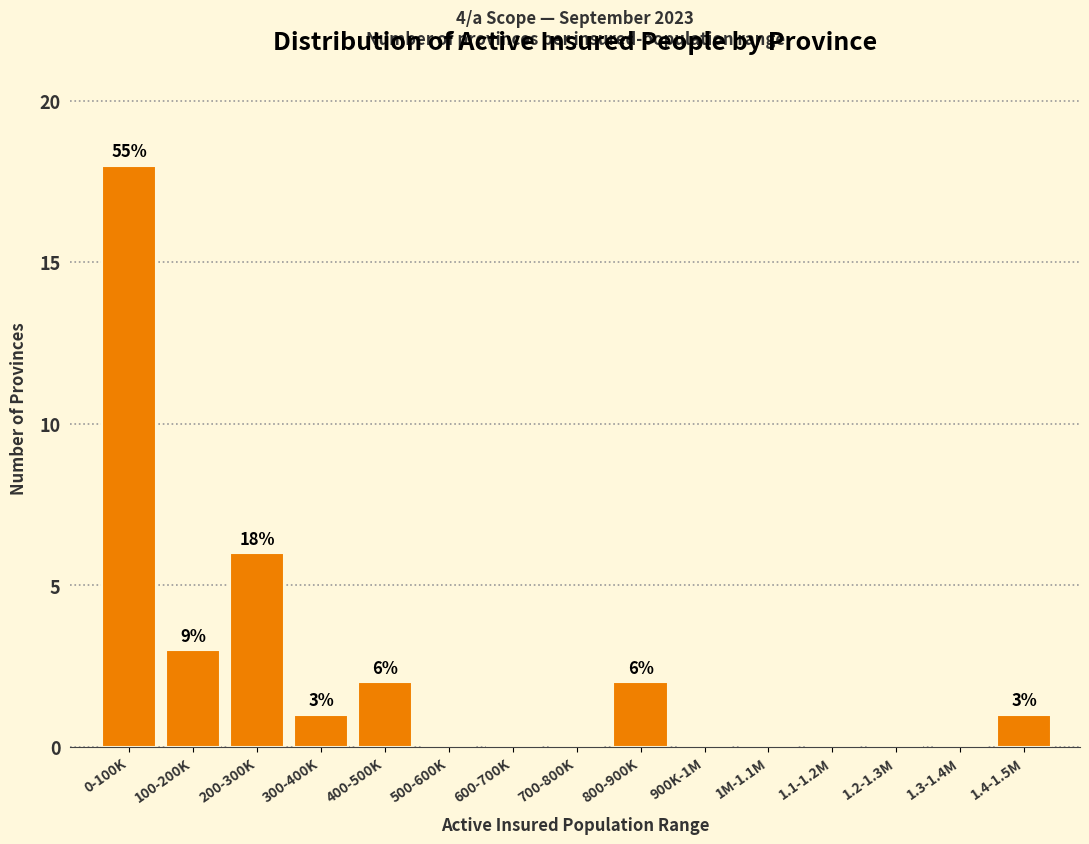

Reading left to right, what are all the values shown in this chart?

0-100K=18	100-200K=3	200-300K=6	300-400K=1	400-500K=2	500-600K=0	600-700K=0	700-800K=0	800-900K=2	900K-1M=0	1M-1.1M=0	1.1-1.2M=0	1.2-1.3M=0	1.3-1.4M=0	1.4-1.5M=1